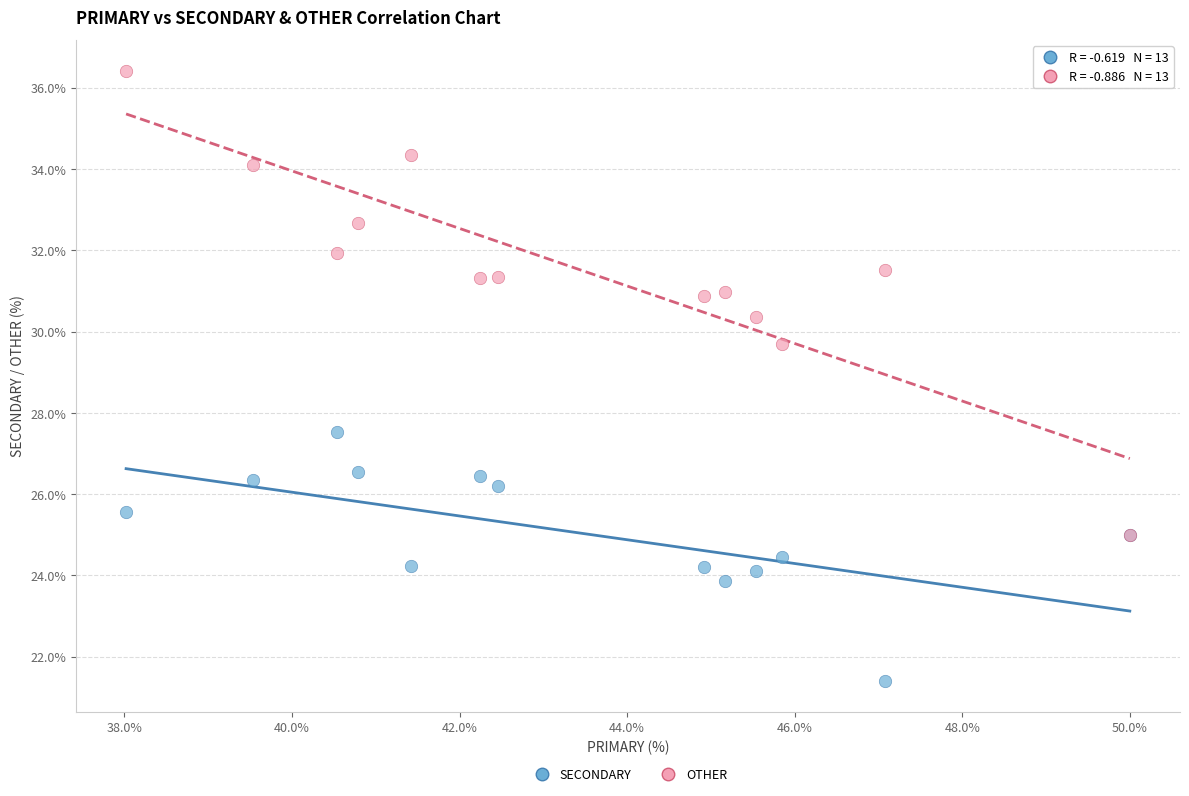

Which series reaches the minimum Y coordinate?

SECONDARY